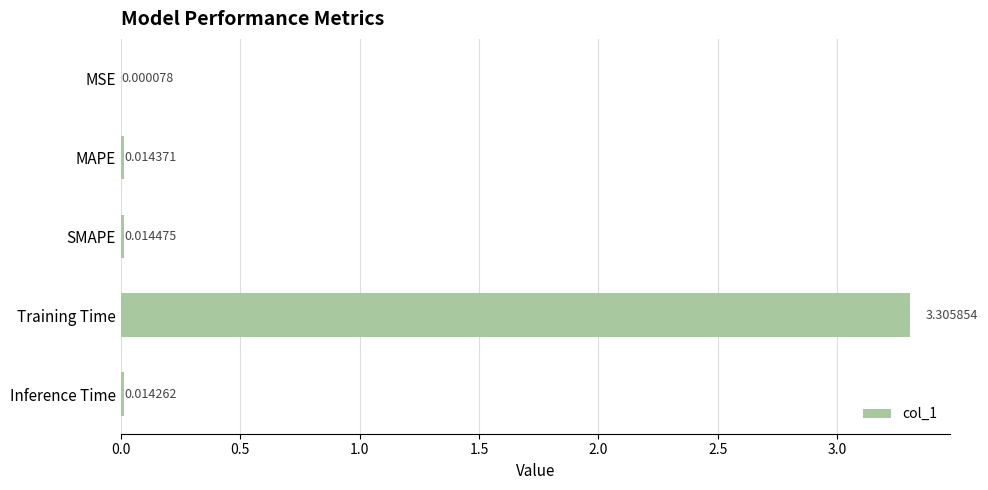

Where is the data nearest to the value 1?

SMAPE